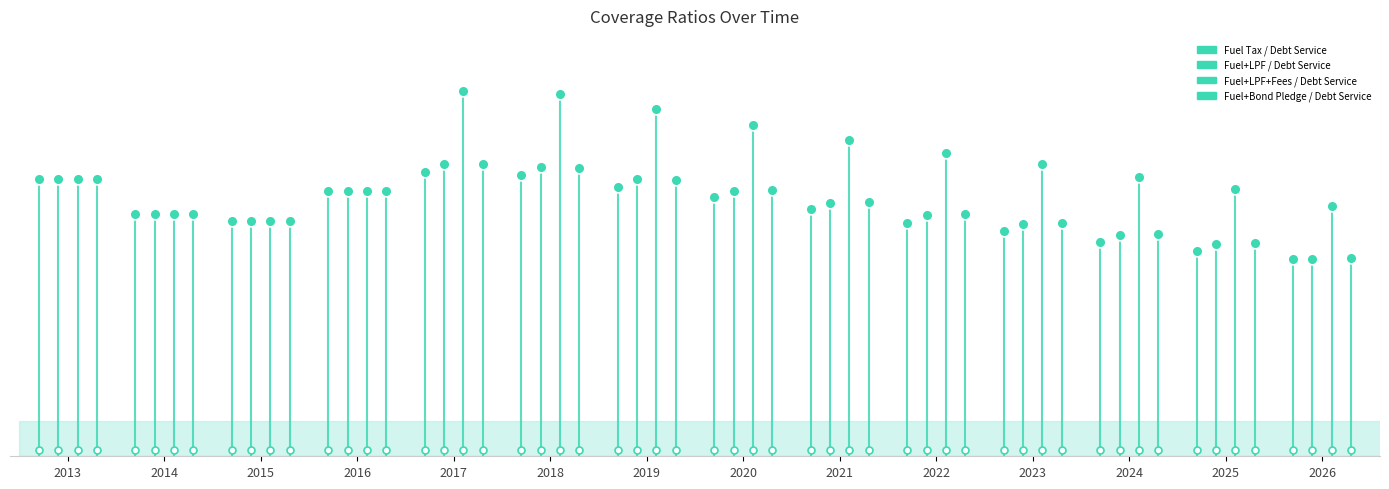

Which series reaches the minimum Y coordinate?

Fuel Tax / Debt Service